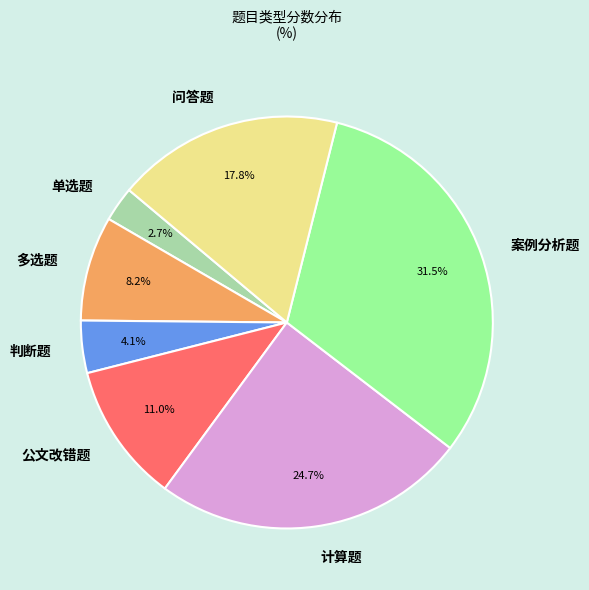

To the nearest percent, what percentage of the pie is 判断题?

4%